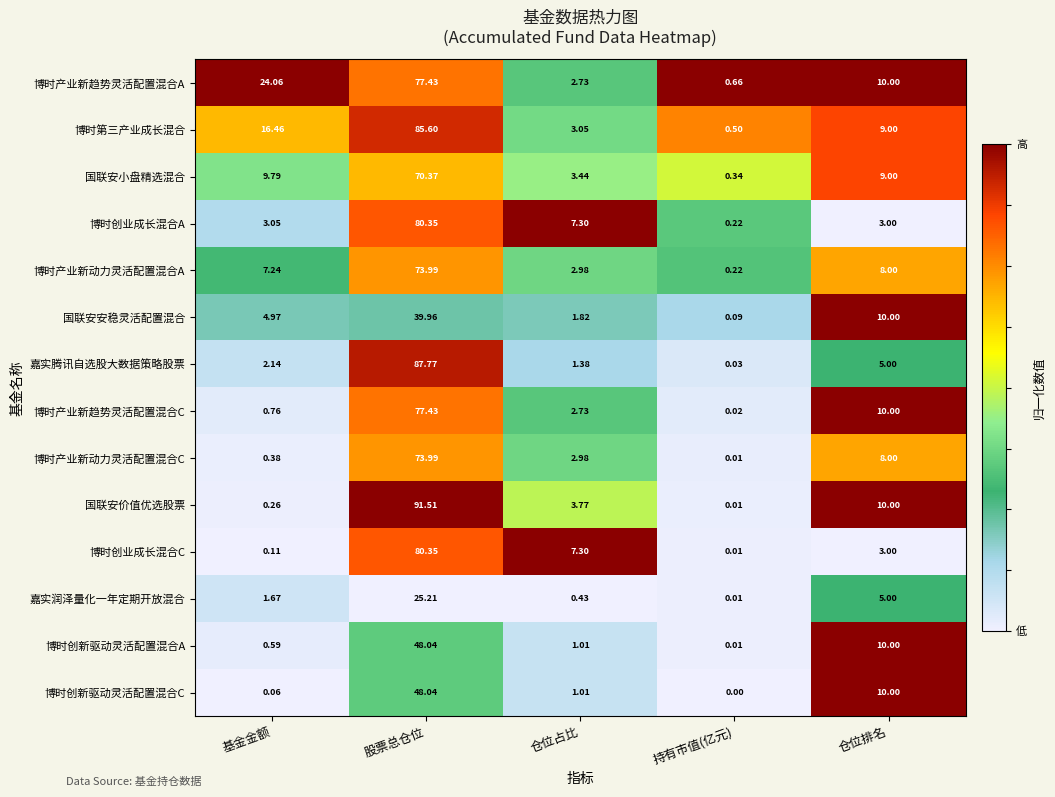

Rank the categories by 博时创新驱动灵活配置混合A value from lowest to highest.

持有市值(亿元), 基金金额, 仓位占比, 仓位排名, 股票总仓位